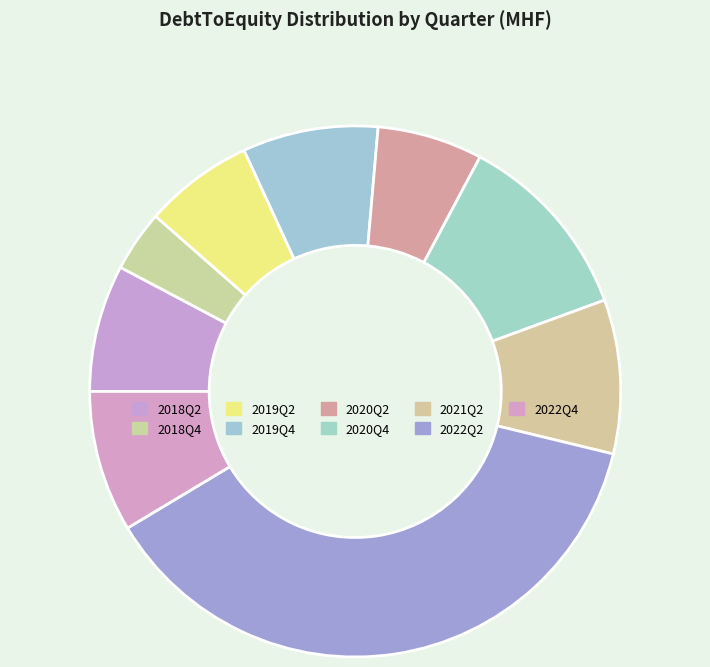

Is 2022Q2 the majority of the pie?

No